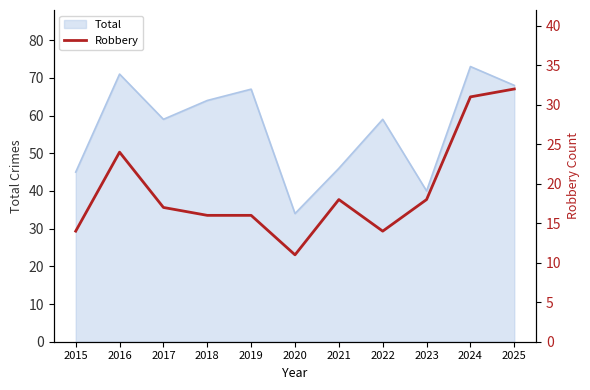

Where is the first local minimum?

2020